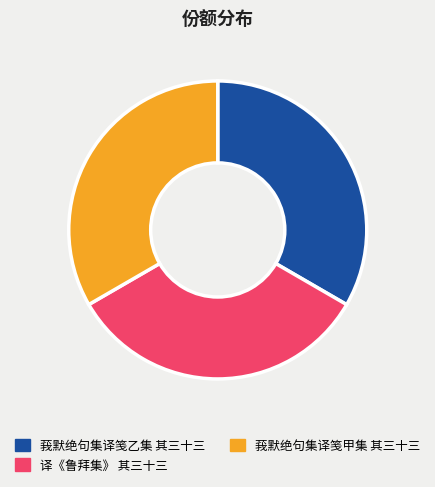

How many slices are in this pie chart?

3